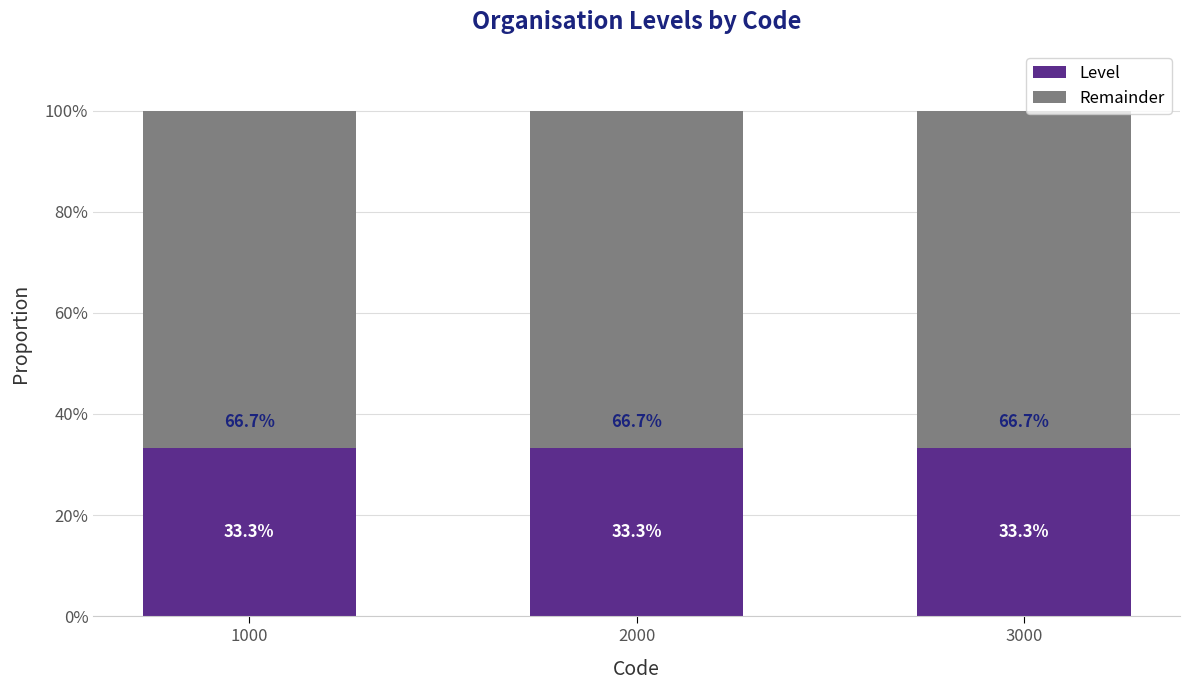

What are all the series names shown in the legend?

Level, Remainder